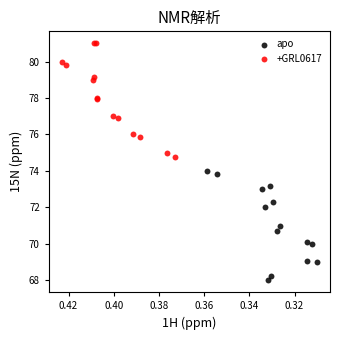

Which series reaches the minimum Y coordinate?

apo